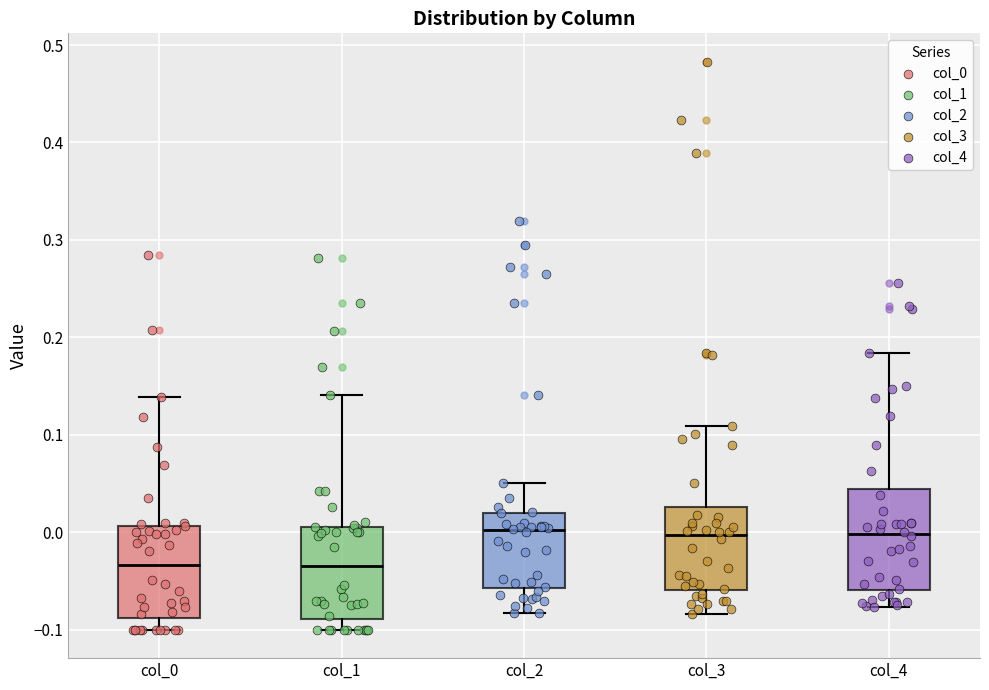

Where is the lower edge of the box for col_2 on the y-axis? The values are not printed on the chart, so give them approximately, as read against the axis.

-0.06